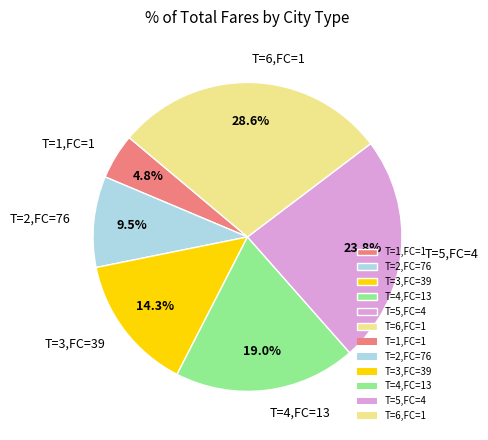

Which category has the smallest portion of the pie?

T=1,FC=1